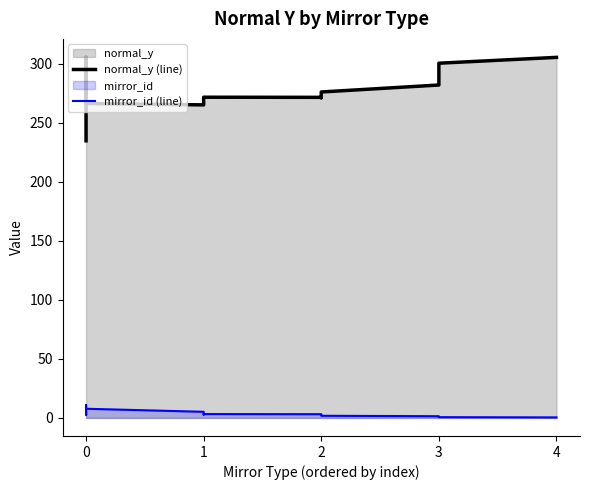

True or false: normal_y (line) and mirror_id (line) intersect in this chart.

False